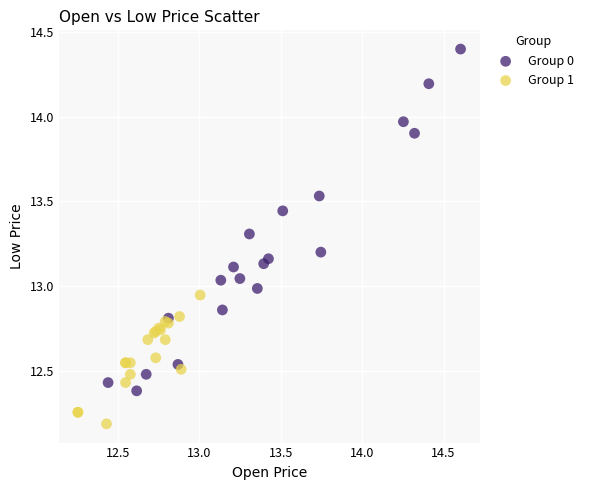

Which series contains the highest Y value?

Group 0